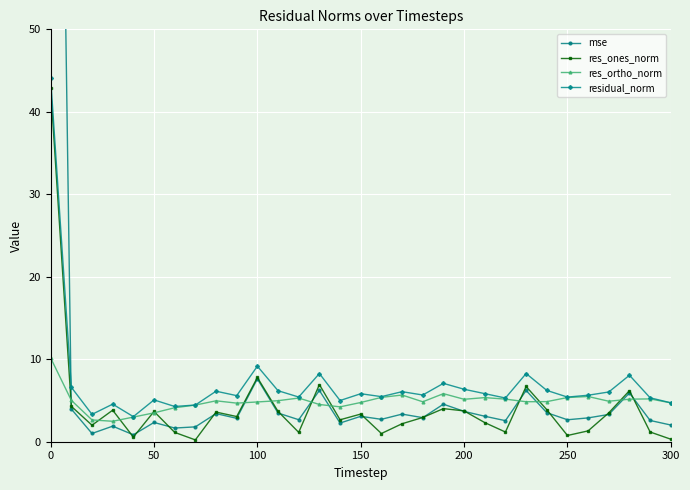

Is it true that res_ones_norm equals 0.3 at 300?

True